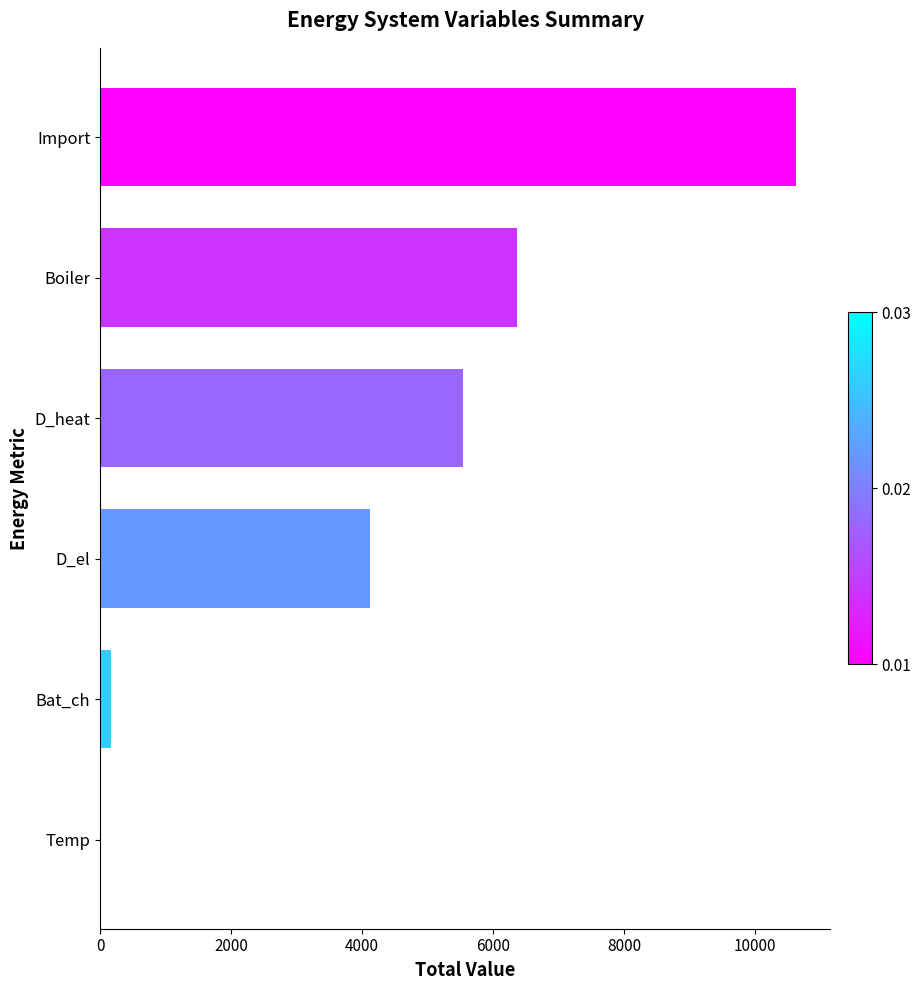

What is the maximum value shown in the chart?

10621.1